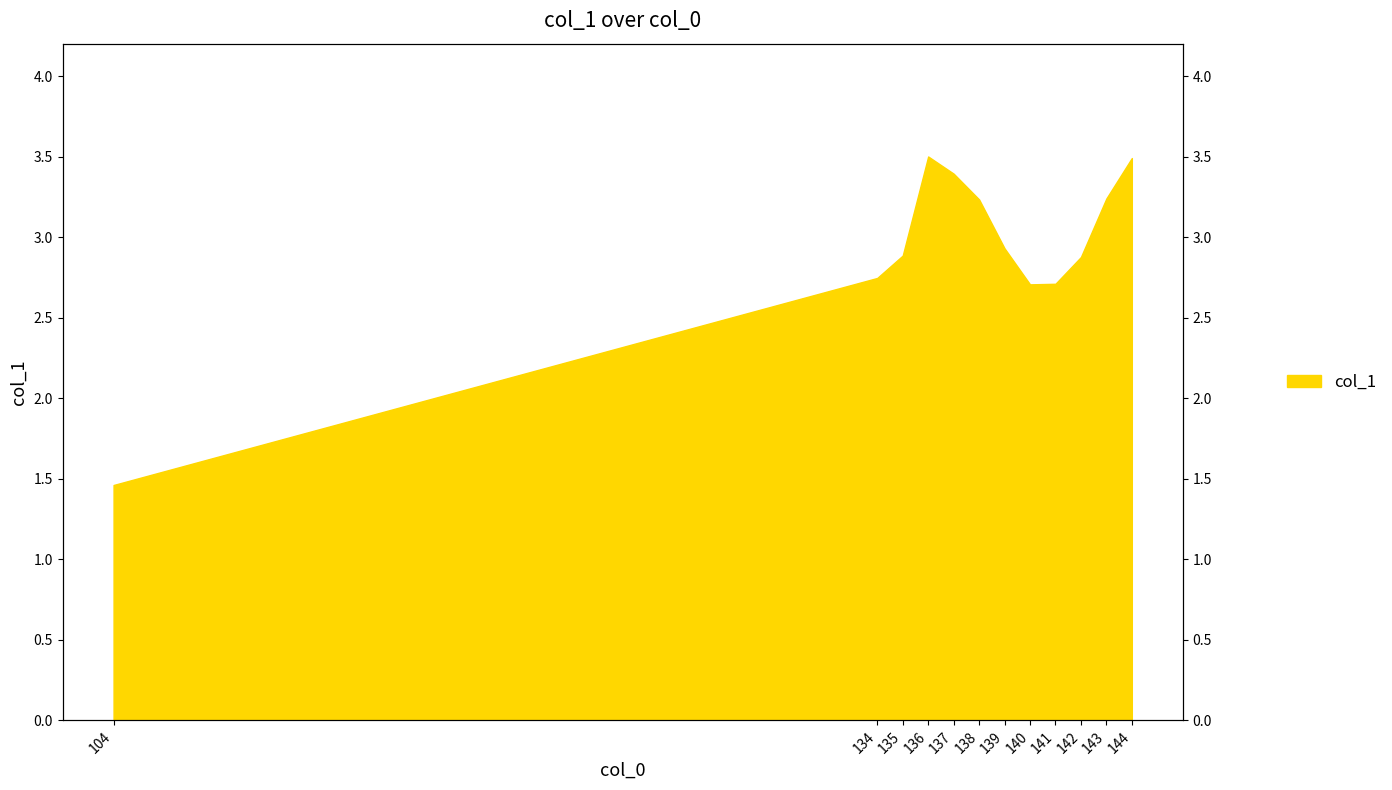

How many points are lower than both their immediate neighbors (excluding endpoints)?

1